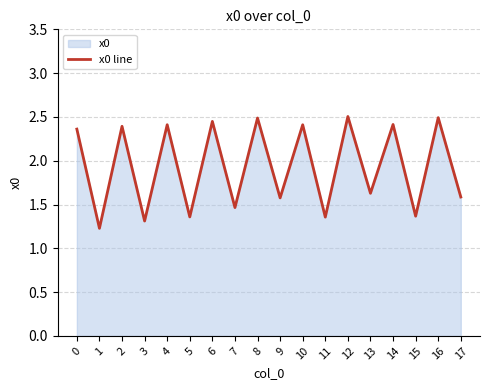

What is the value of the 2nd point from the left?

1.2